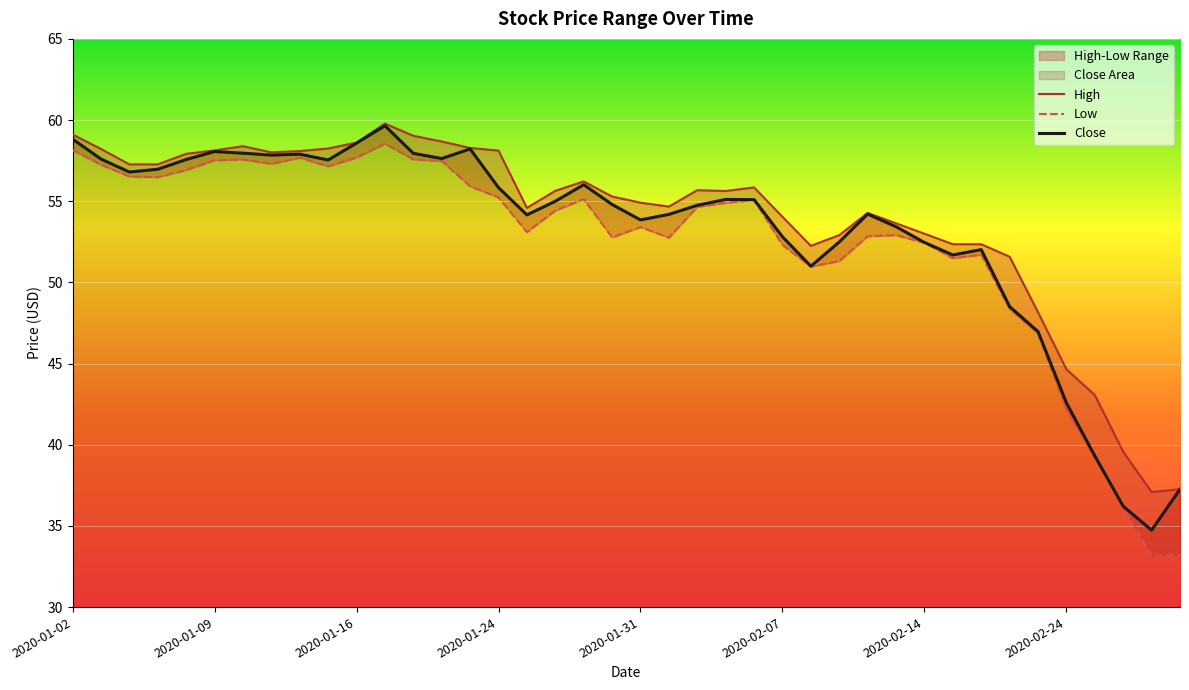

True or false: Close and Low intersect in this chart.

False